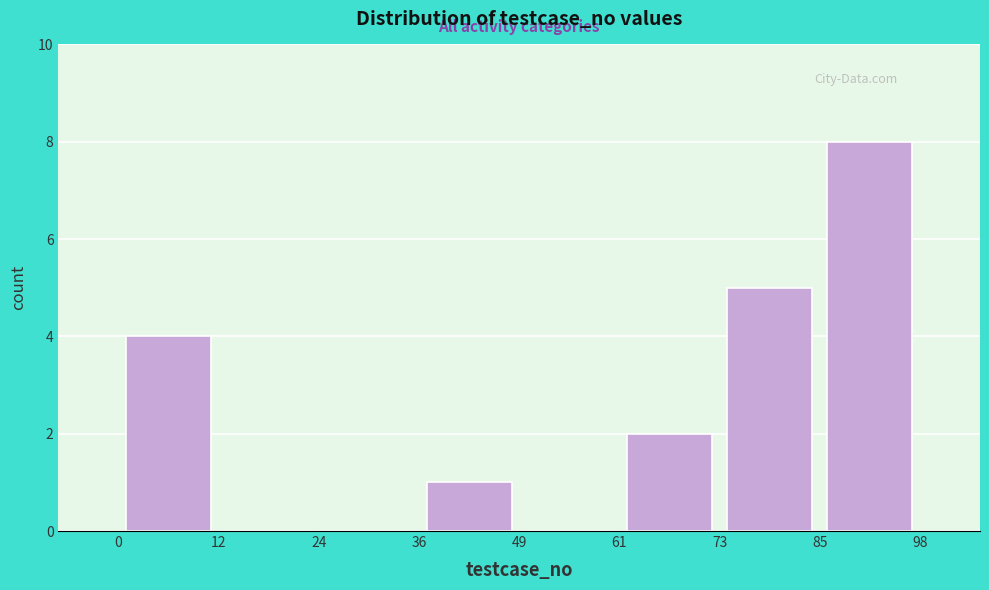

Reading left to right, list every bar in this chart as the range it spans on the x-axis followed by its height. The values are not printed on the chart, so give them approximately, as read against the axis.

0 to 12: 4
12 to 24: 0
24 to 36: 0
36 to 49: 1
49 to 61: 0
61 to 73: 2
73 to 85: 5
85 to 98: 8